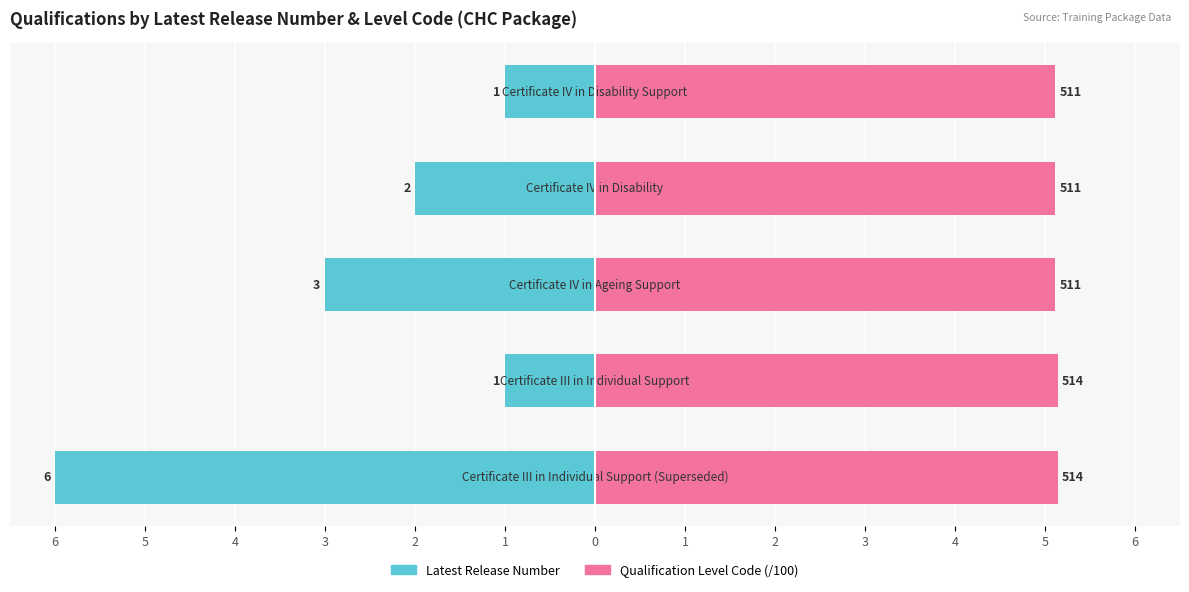

What is the difference between the highest and lowest values at 2?

6.1